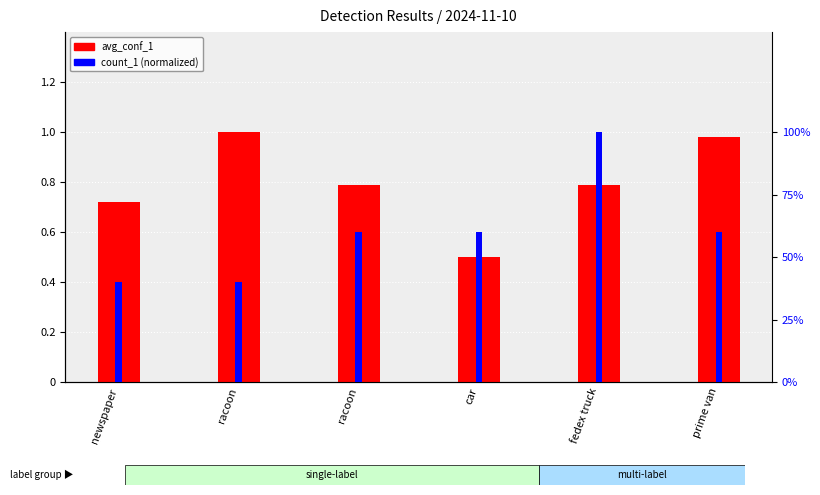

How many values in the count_1 series are below 60?

2